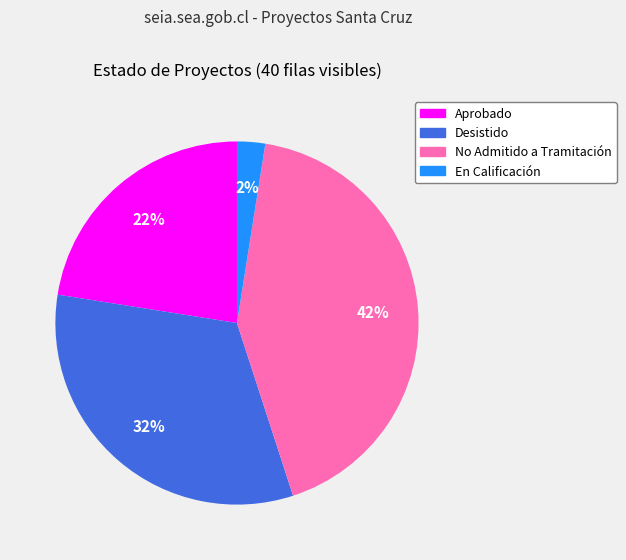

Is there any slice that represents more than half of the pie?

No